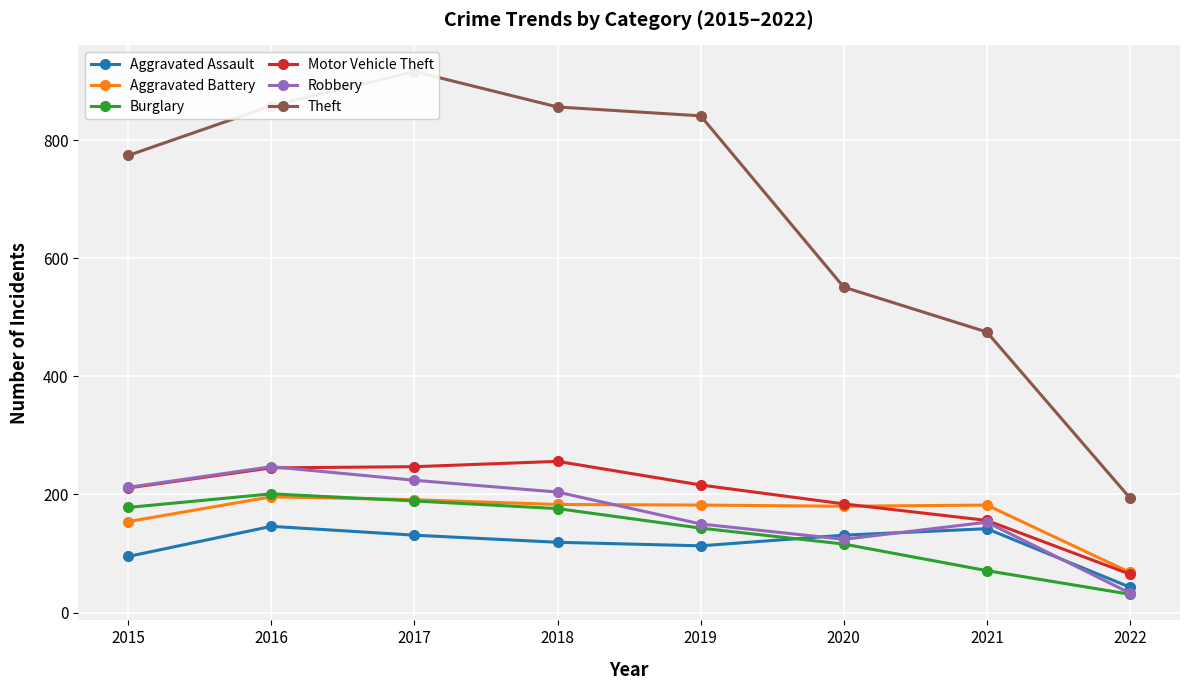

True or false: Theft has more than 0 points higher than both neighbors.

True